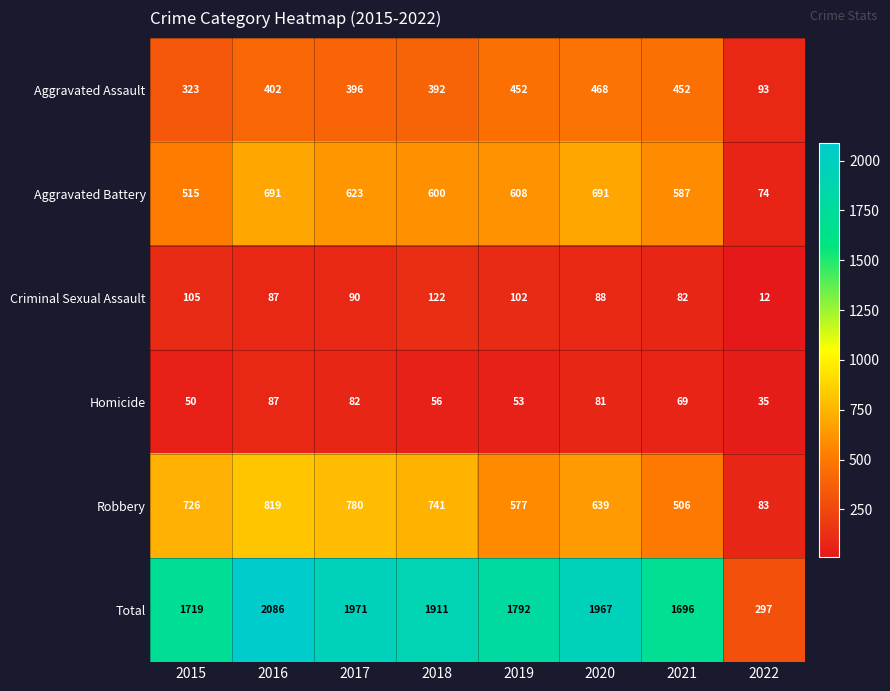

Rank the series by their maximum value, from lowest to highest.

Homicide, Criminal Sexual Assault, Aggravated Assault, Aggravated Battery, Robbery, Total